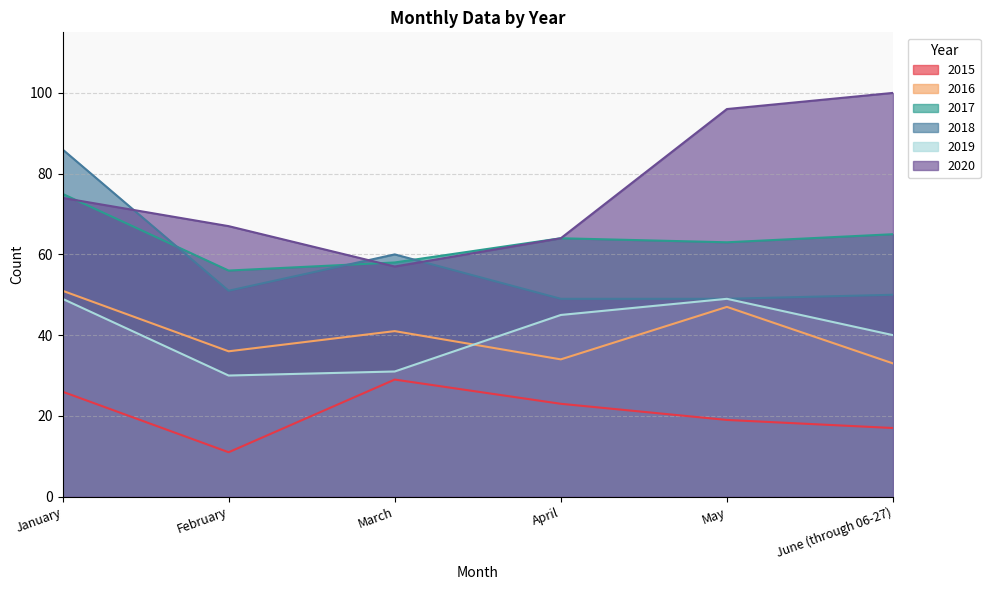

What is the difference between the second highest and minimum values in the 2015 series?

15